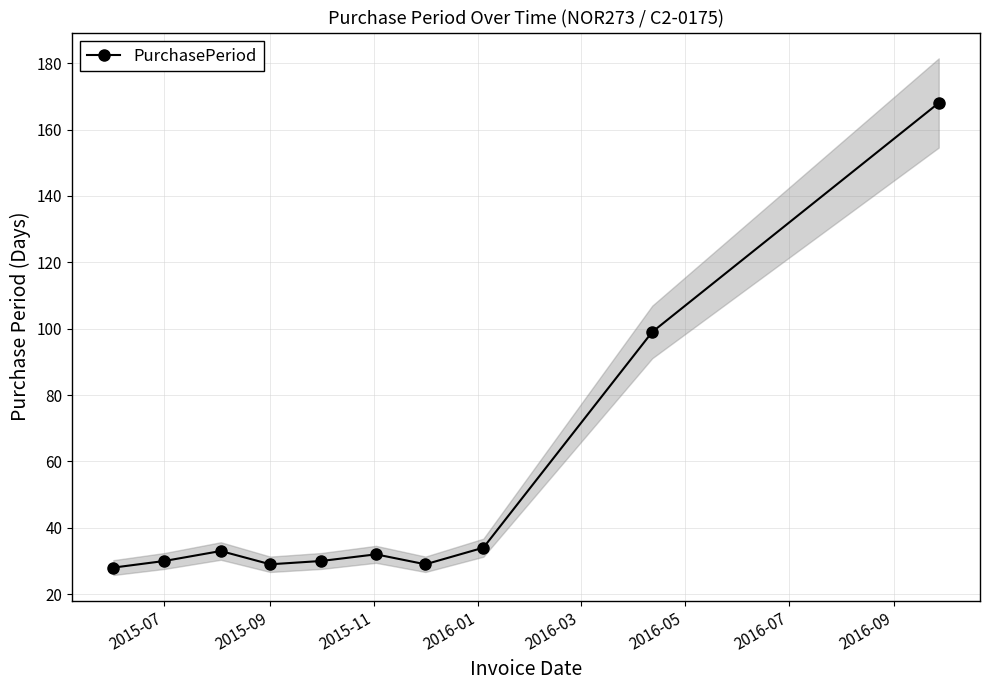

How many interior local valleys (lower than both neighbors) does the data have?

2